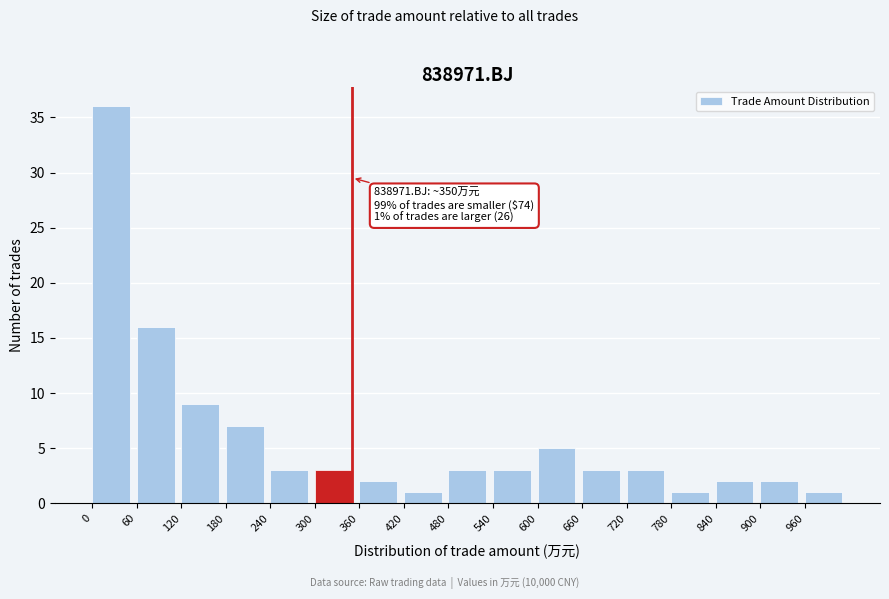

Which range on the x-axis has the tallest bar?

0 to 60